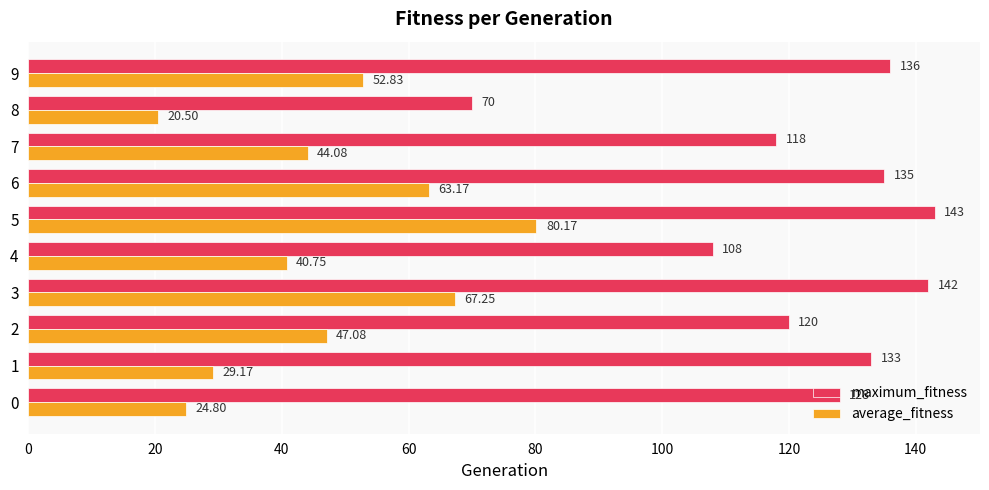

At 1, list the series in order from largest to smallest.

maximum_fitness, average_fitness